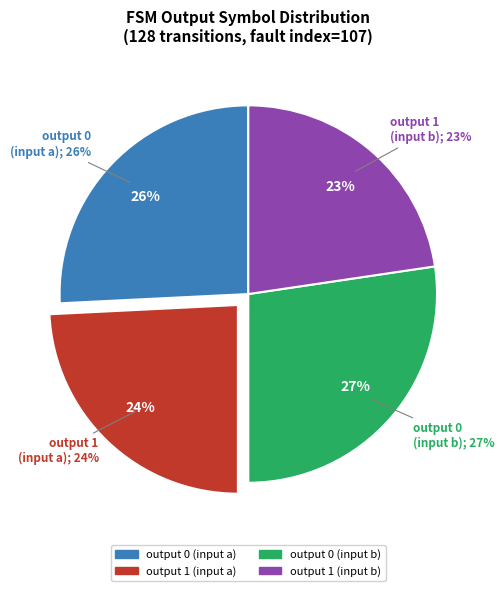

Does any single category account for the majority?

No